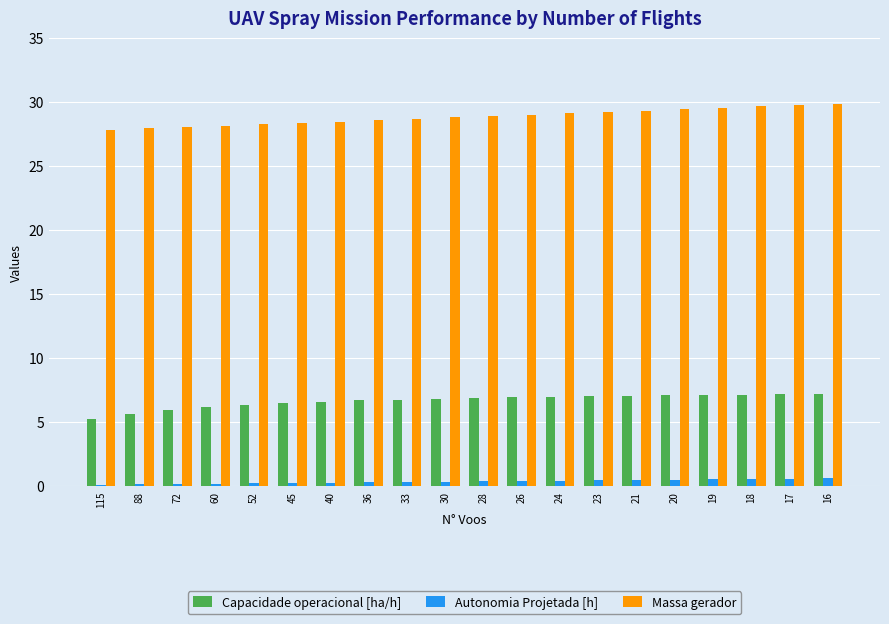

What is the total value across all series at 19?

37.2